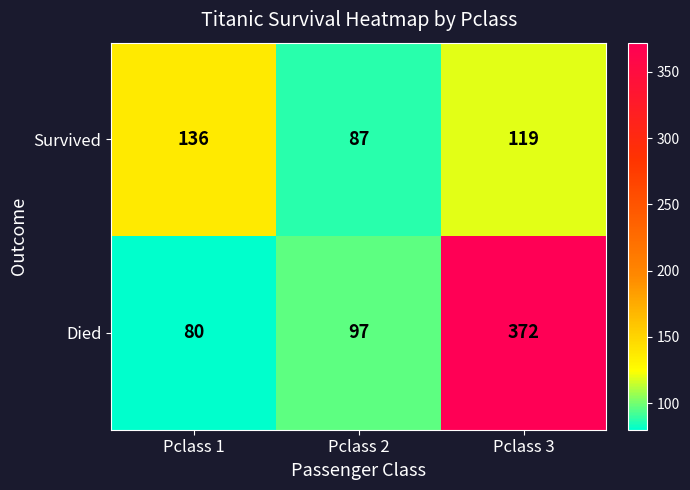

At which label is Survived closest to 111?

Pclass 3